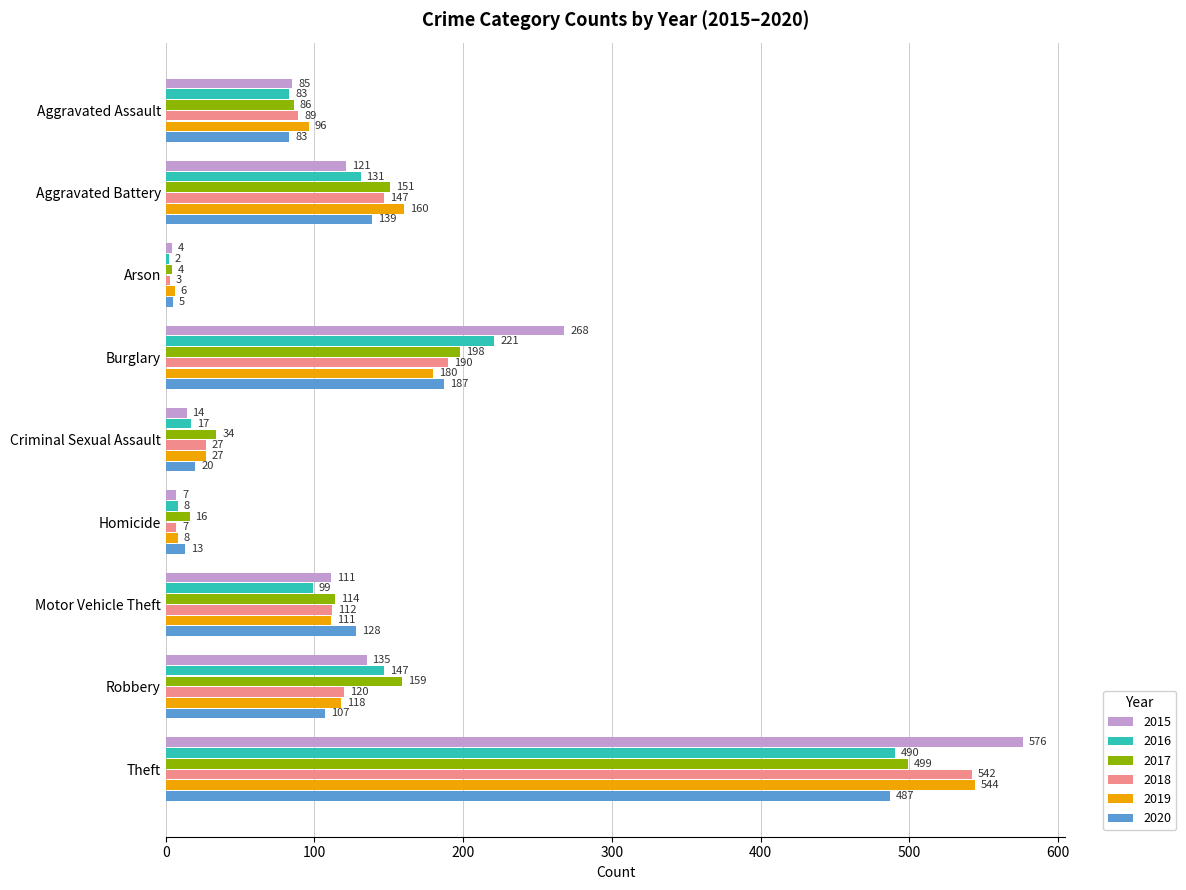

At which label is 2017 closest to 251?

Burglary